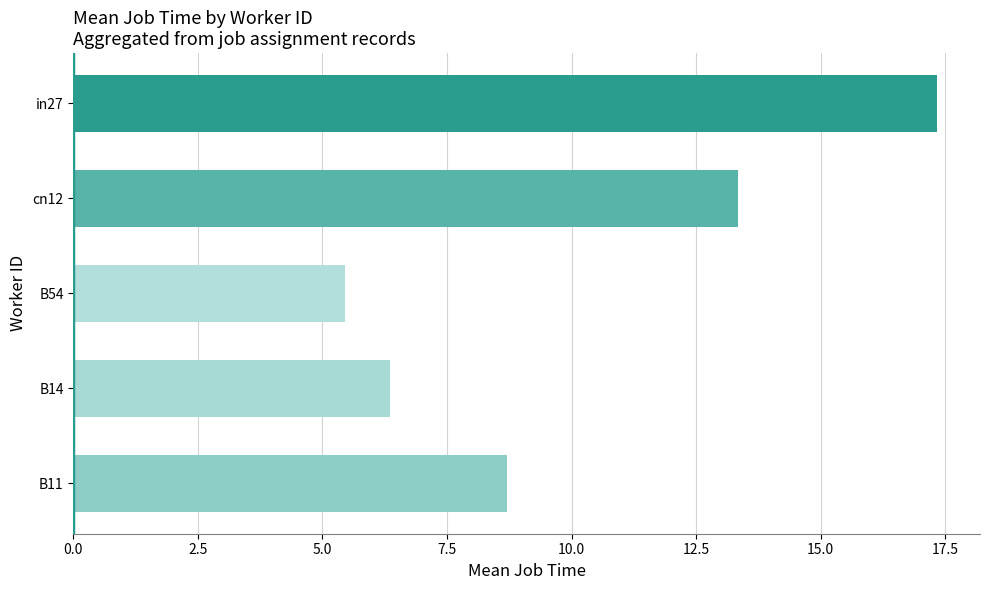

What is the difference between the maximum and minimum values?

11.9